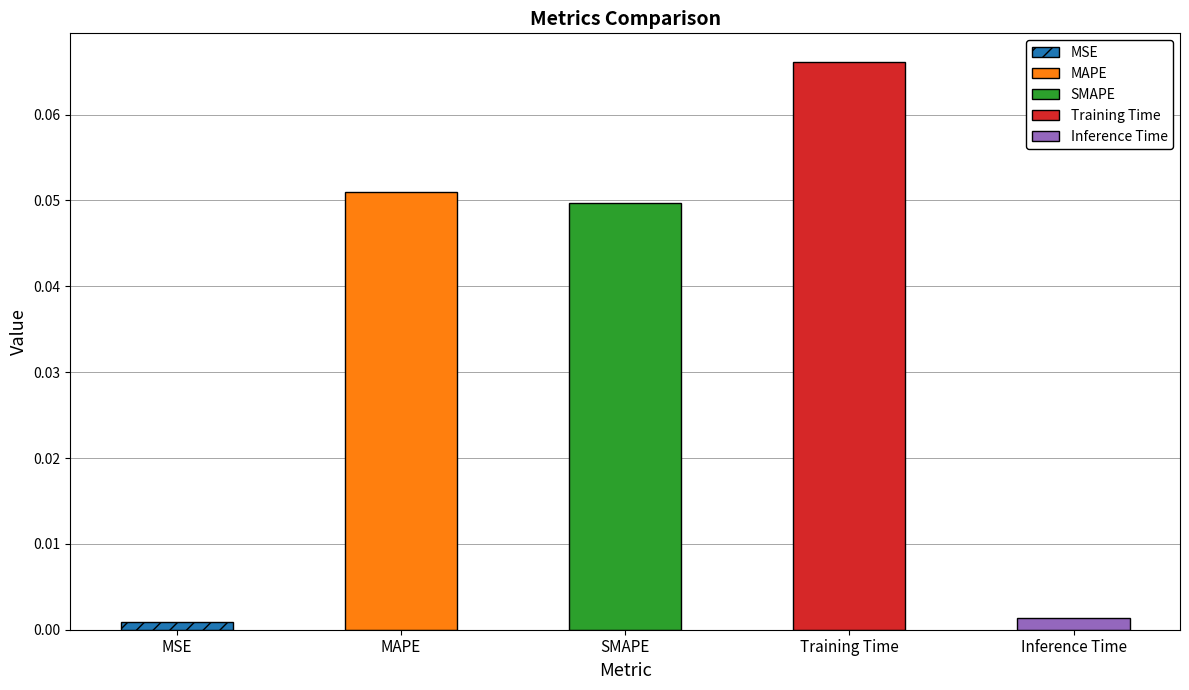

Reading left to right, list all the values displayed in this chart.

0.0	0.1	0.0	0.1	0.0